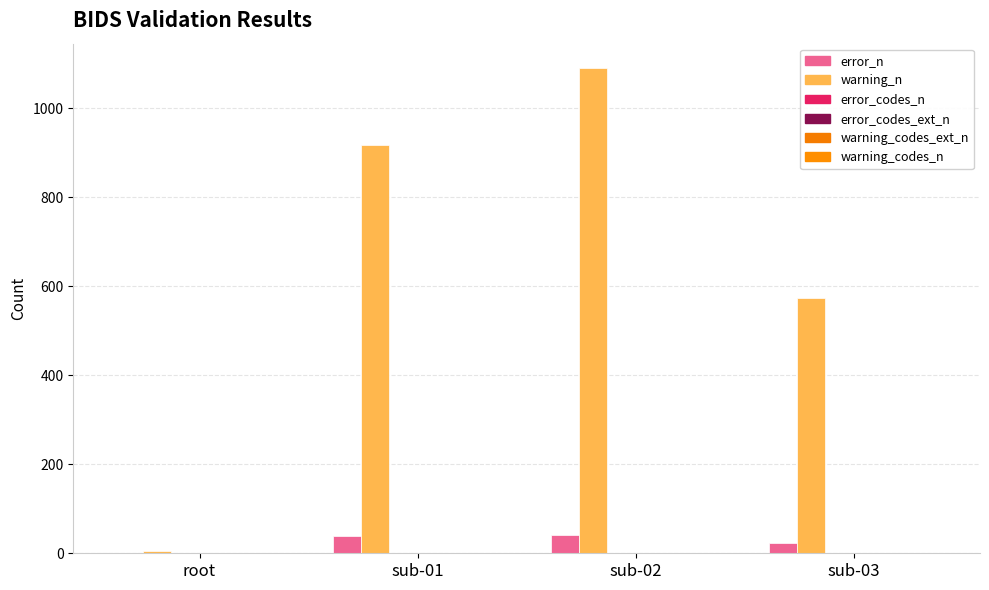

Between sub-03 and sub-01, which is larger?

sub-01